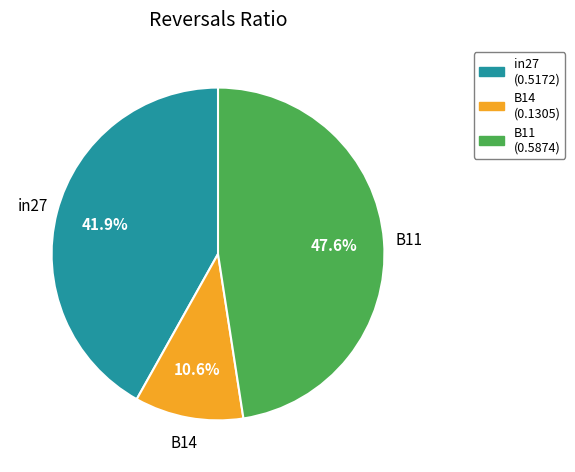

Rank the categories by value from highest to lowest.

B11, in27, B14